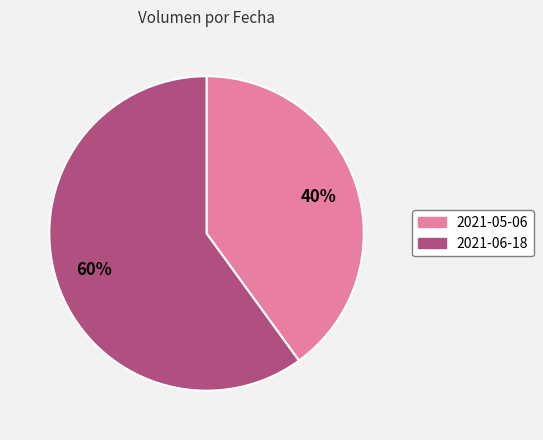

Is there any slice that represents more than half of the pie?

Yes